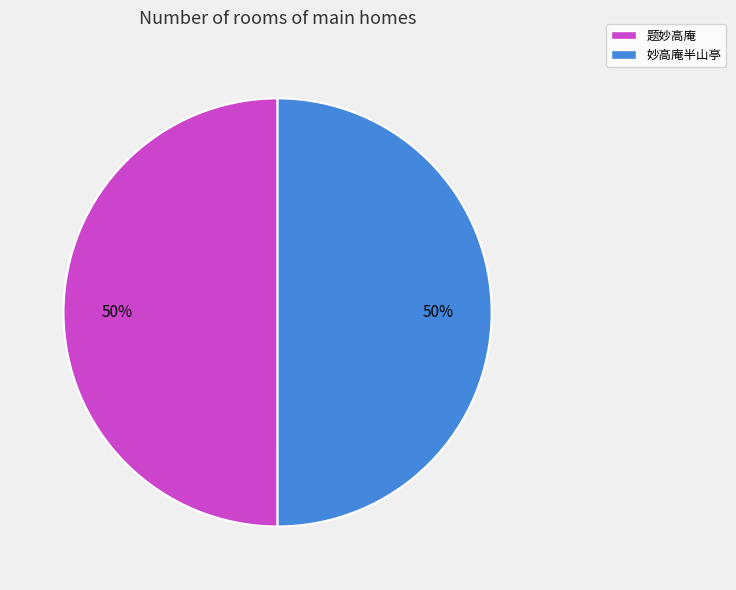

Approximately how many times larger is the value at 题妙高庵 compared to 妙高庵半山亭?

1.0